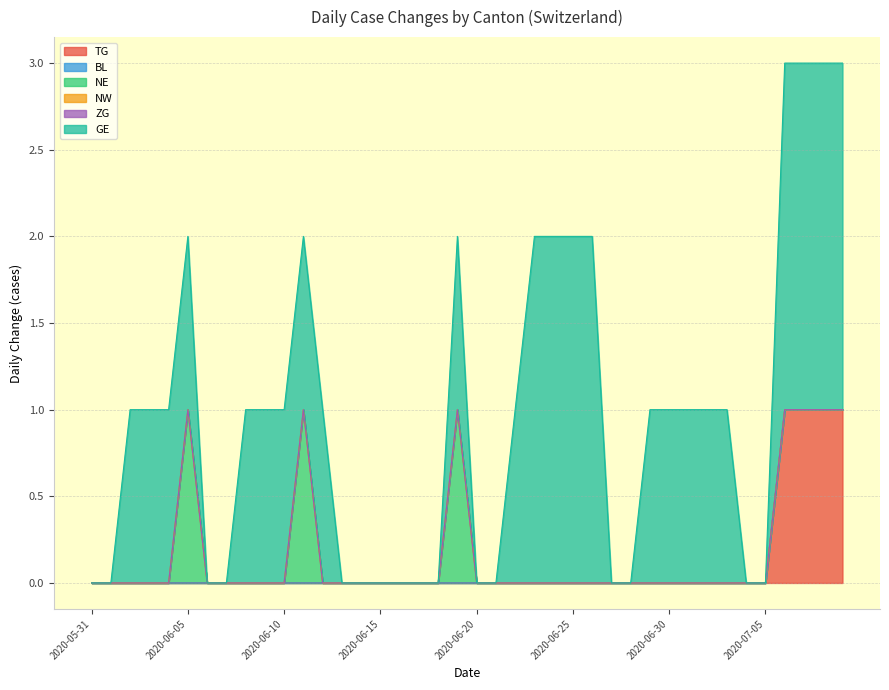

What is the total value across all series at 2020-06-12?

1